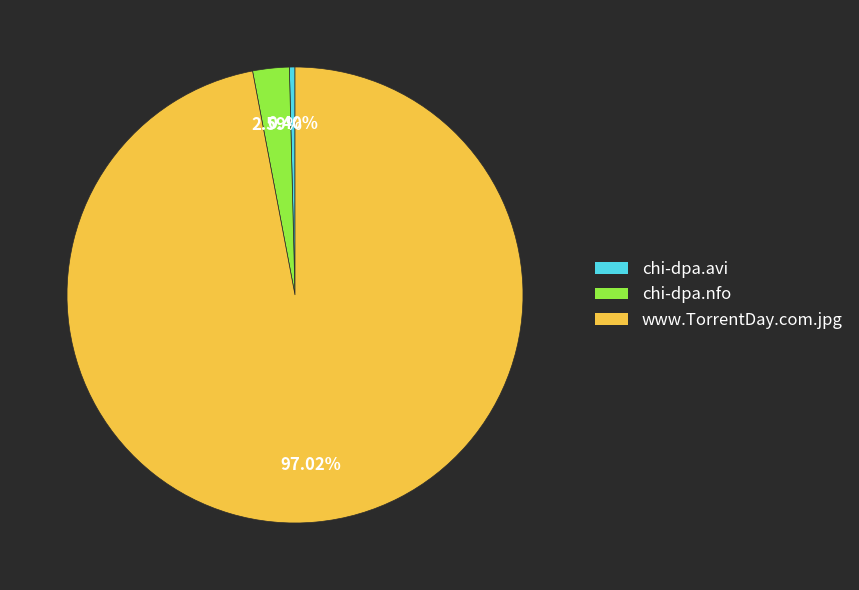

What is the largest slice in the pie chart?

www.TorrentDay.com.jpg